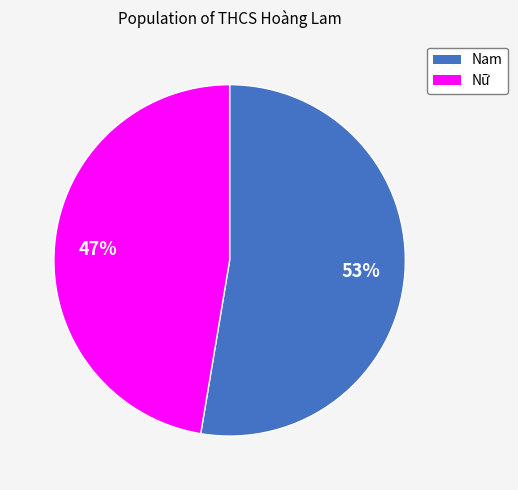

How many slices are in this pie chart?

2